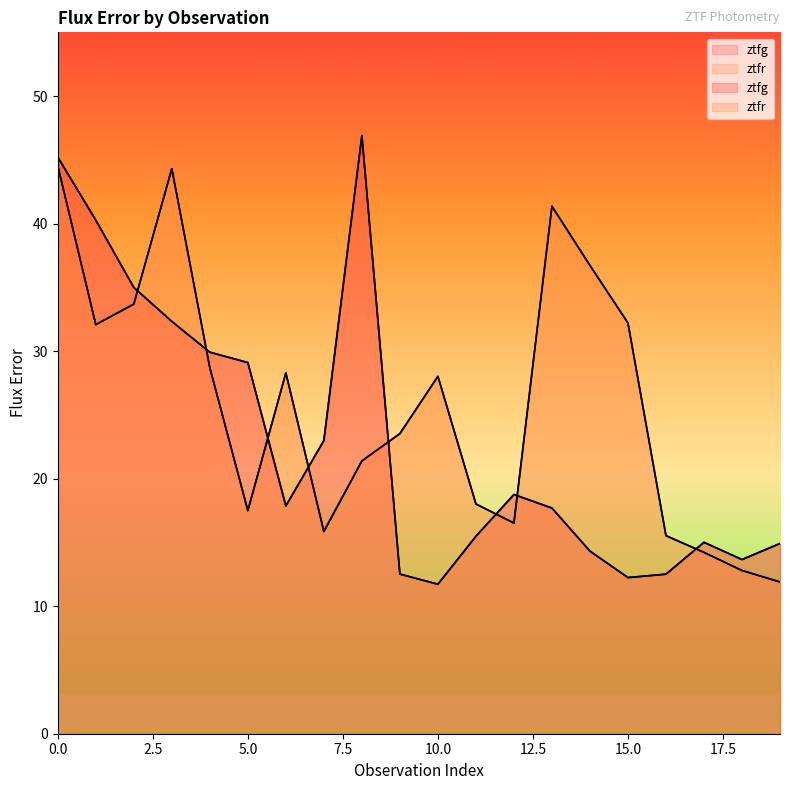

True or false: ztfg and ztfr cross at least once.

True